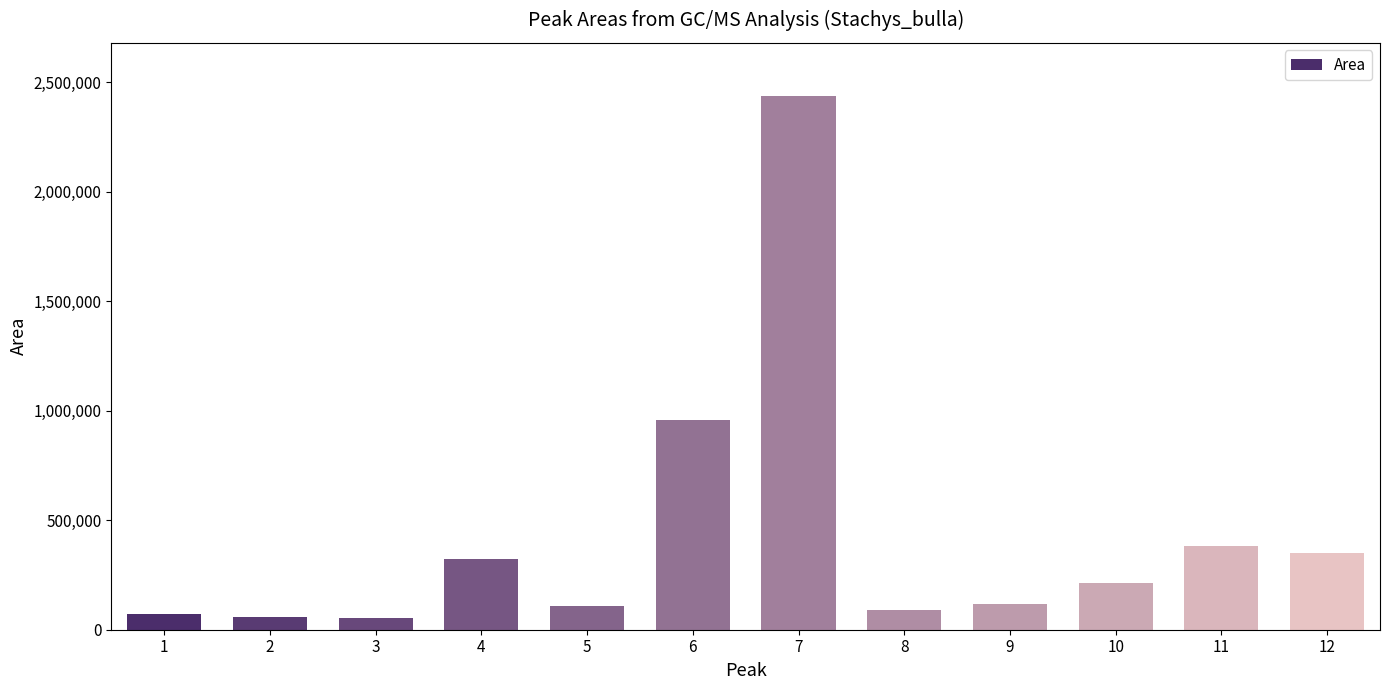

How many values are below 211245?

6